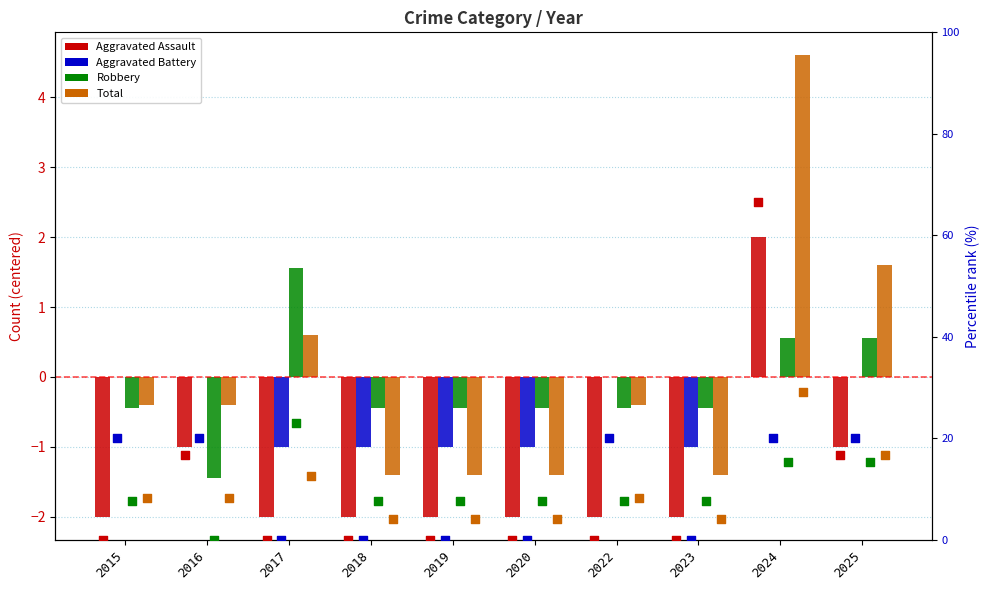

Which series has the largest Y range (max minus min)?

Total